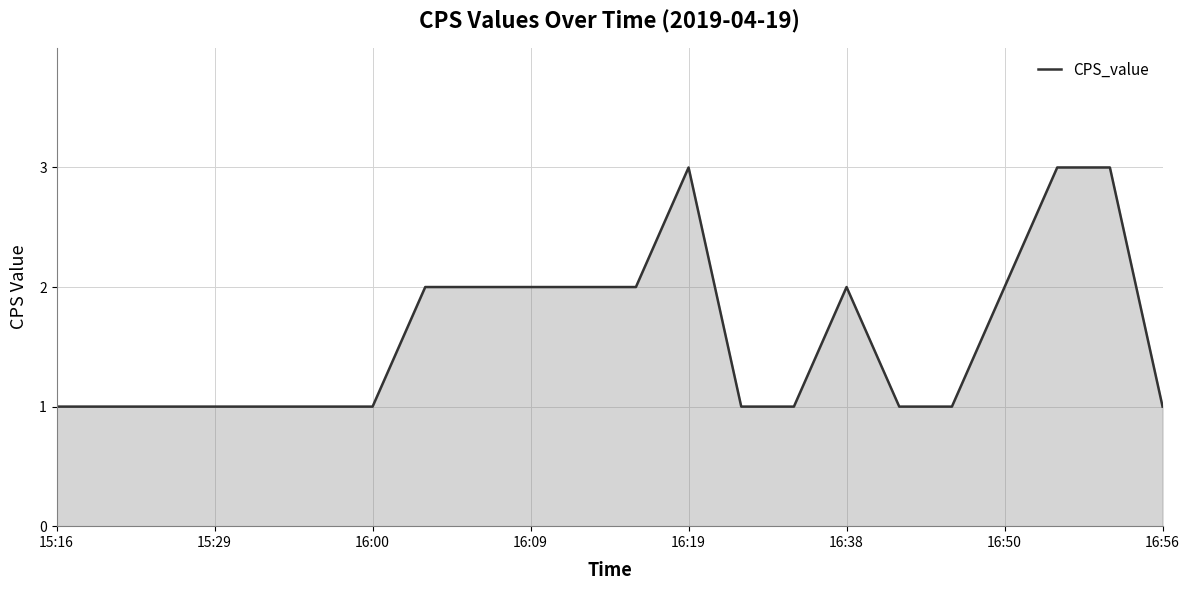

What is the difference between the maximum and second lowest values?

2